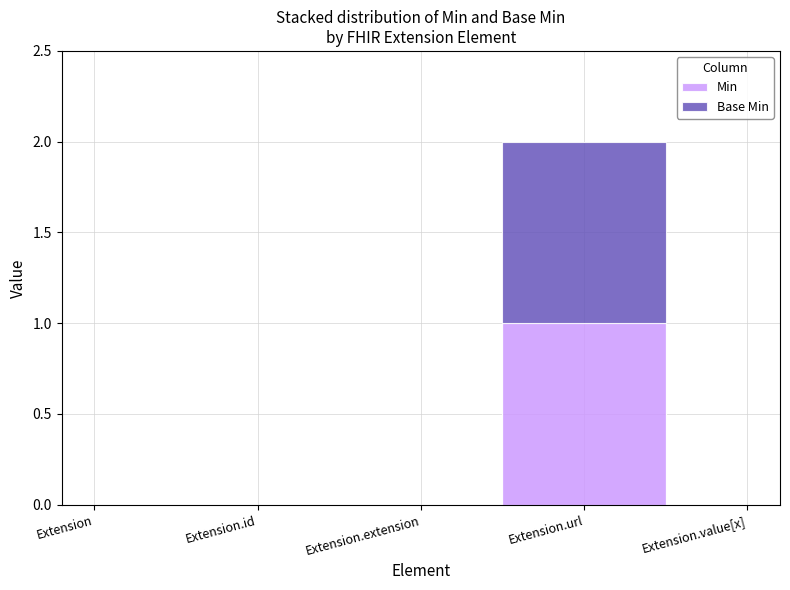

What is the difference between the maximum and minimum values in the Min series?

1